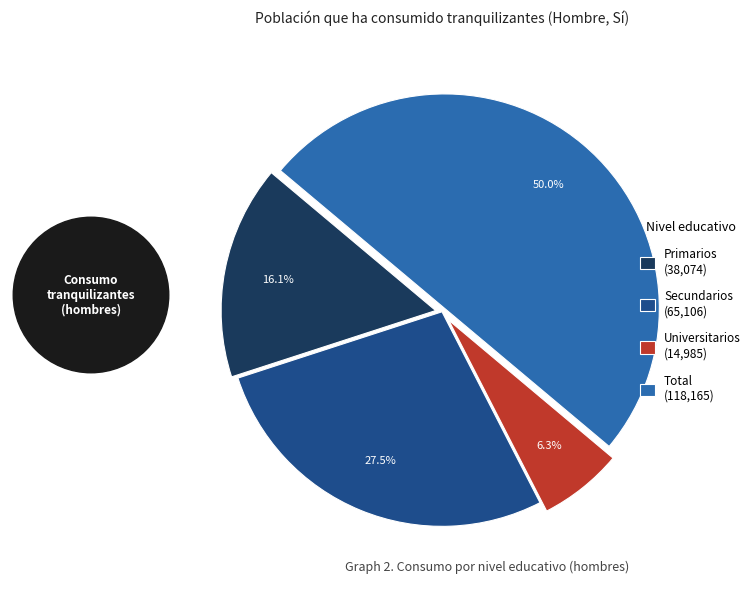

To the nearest percent, what is the difference between the Secundarios and Primarios slice percentages?

11%